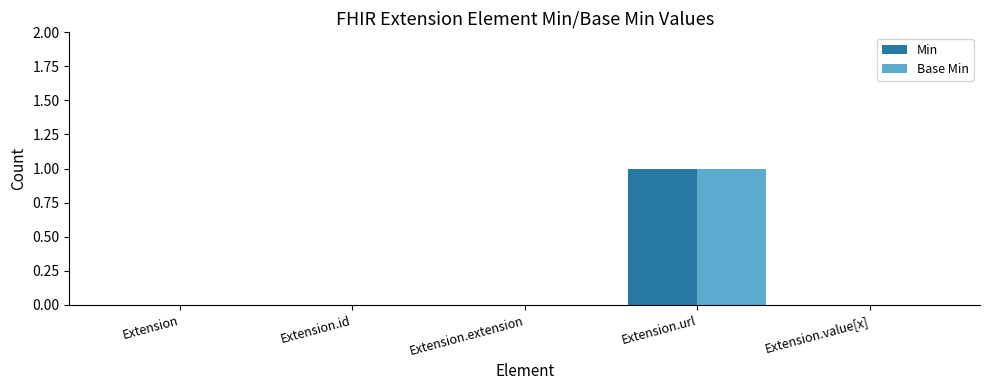

At which category is the sum across all series the highest?

Extension.url